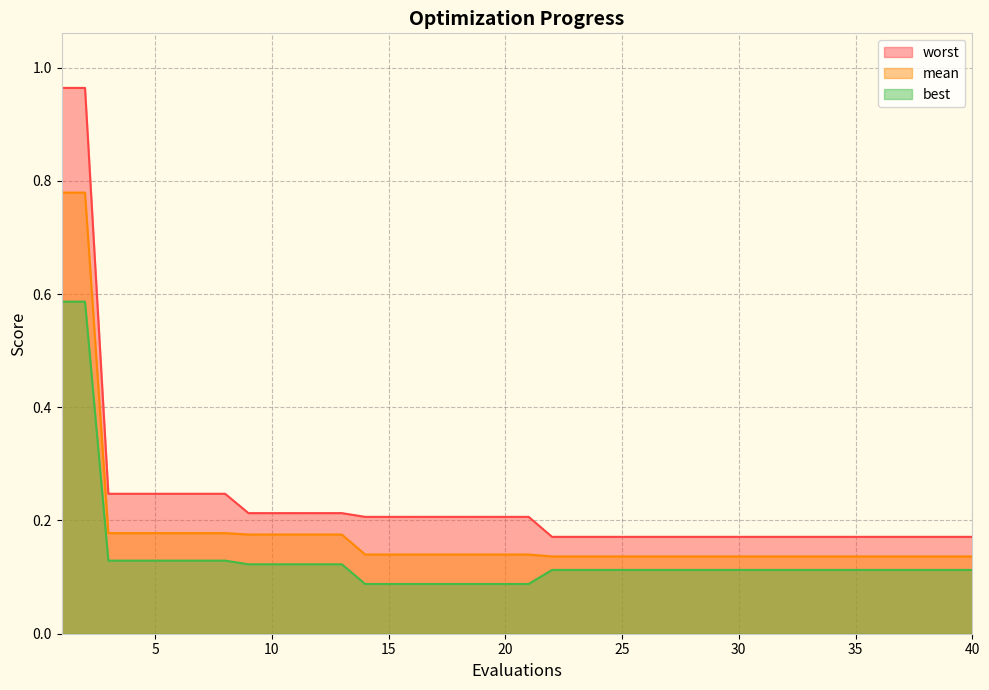

Rank the series by their average value, from lowest to highest.

best, mean, worst